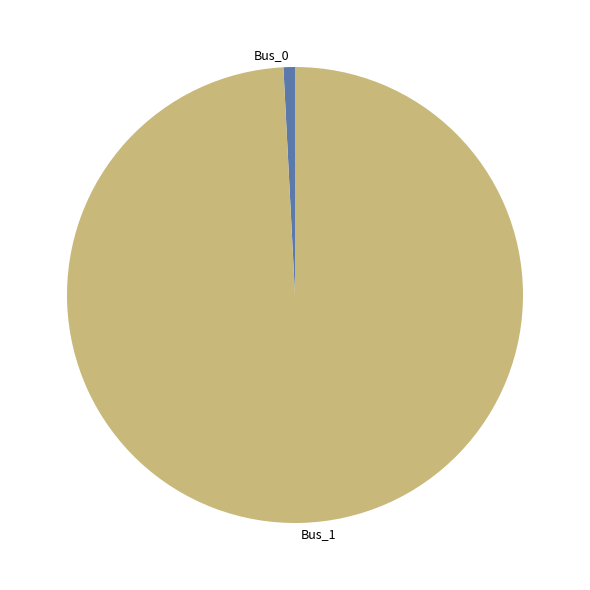

Rank the categories by value from lowest to highest.

Bus_0, Bus_1